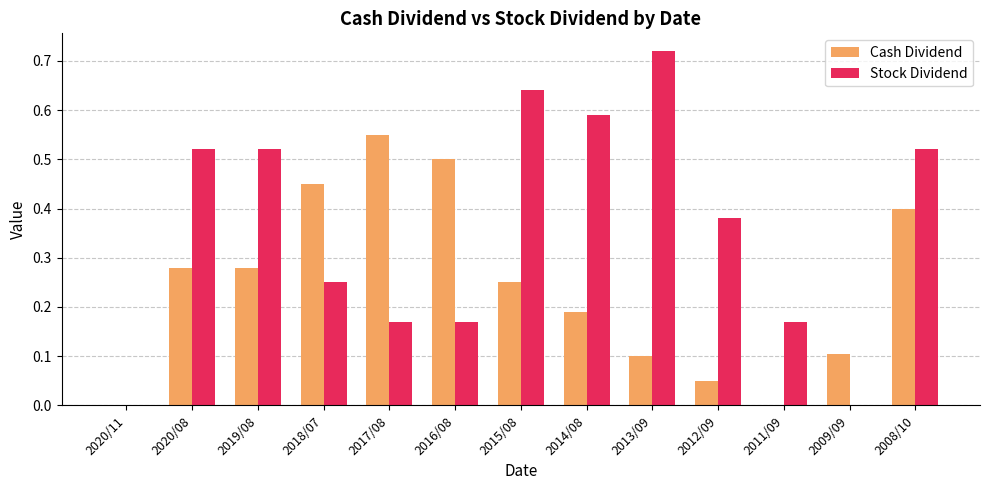

The Stock Dividend series shows 0.0 at 2020/11. True or false?

True